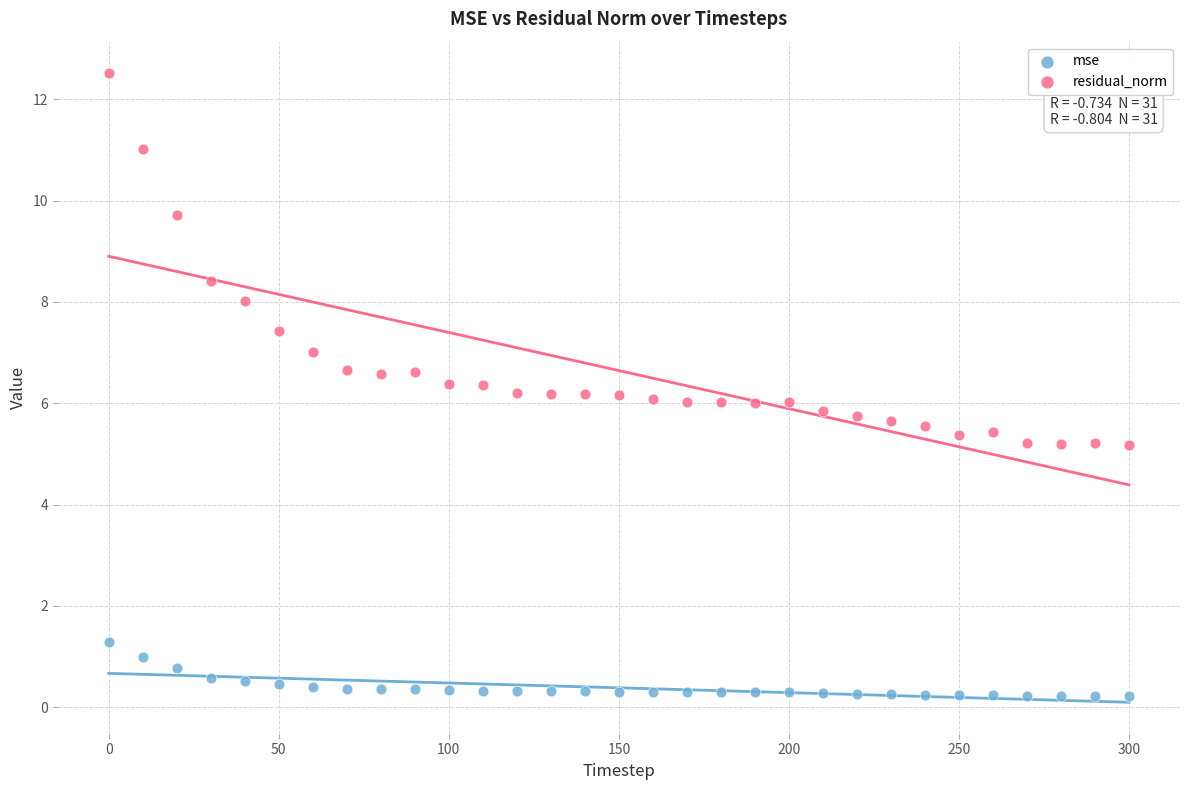

What is the X range (max minus min) for the scatter plot?

300.0